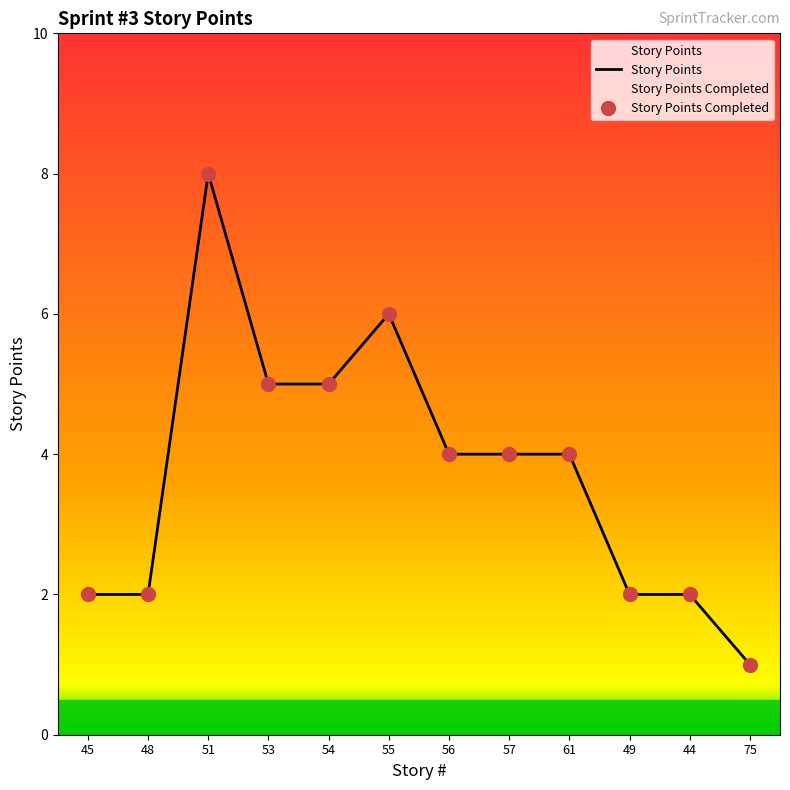

Reading left to right, what are all the values shown in this chart?

Story Points: 45=2	48=2	51=8	53=5	54=5	55=6	56=4	57=4	61=4	49=2	44=2	75=1
Story Points Completed: 45=2	48=2	51=8	53=5	54=5	55=6	56=4	57=4	61=4	49=2	44=2	75=1